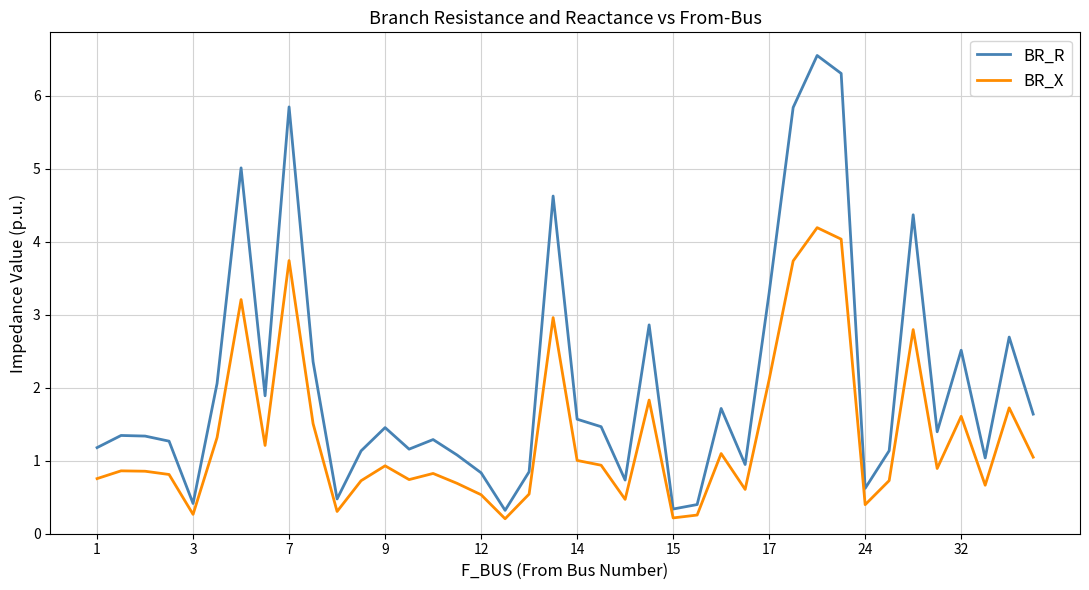

Rank the series by their average value, from highest to lowest.

BR_R, BR_X